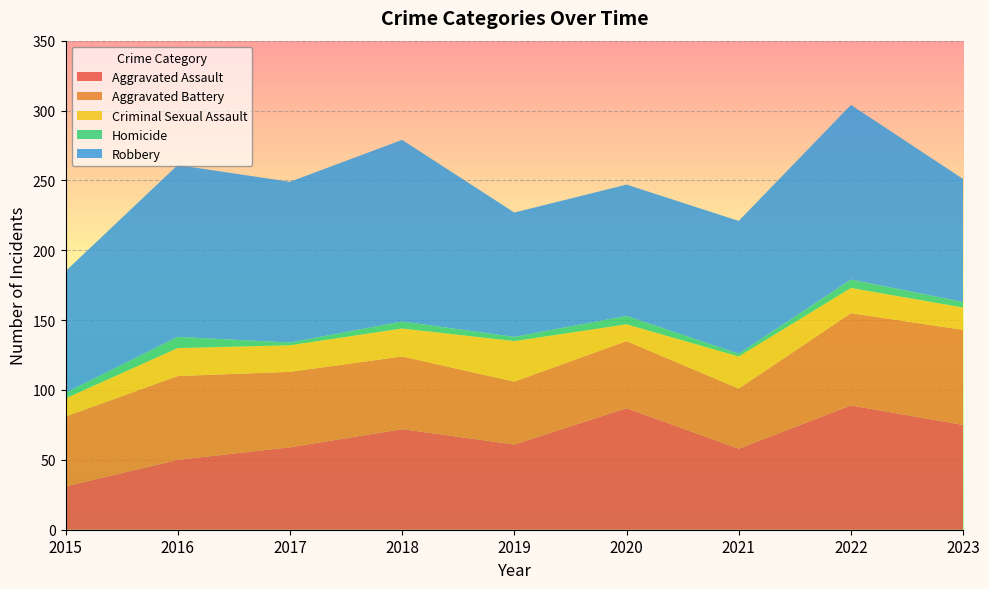

Reading right to left, extract all data points from this chart.

Aggravated Assault: 75	89	58	87	61	72	59	50	31
Aggravated Battery: 68	66	43	48	45	52	54	60	50
Criminal Sexual Assault: 16	18	23	12	29	20	19	20	13
Homicide: 4	6	2	6	3	5	2	8	4
Robbery: 88	125	95	94	89	130	115	123	87